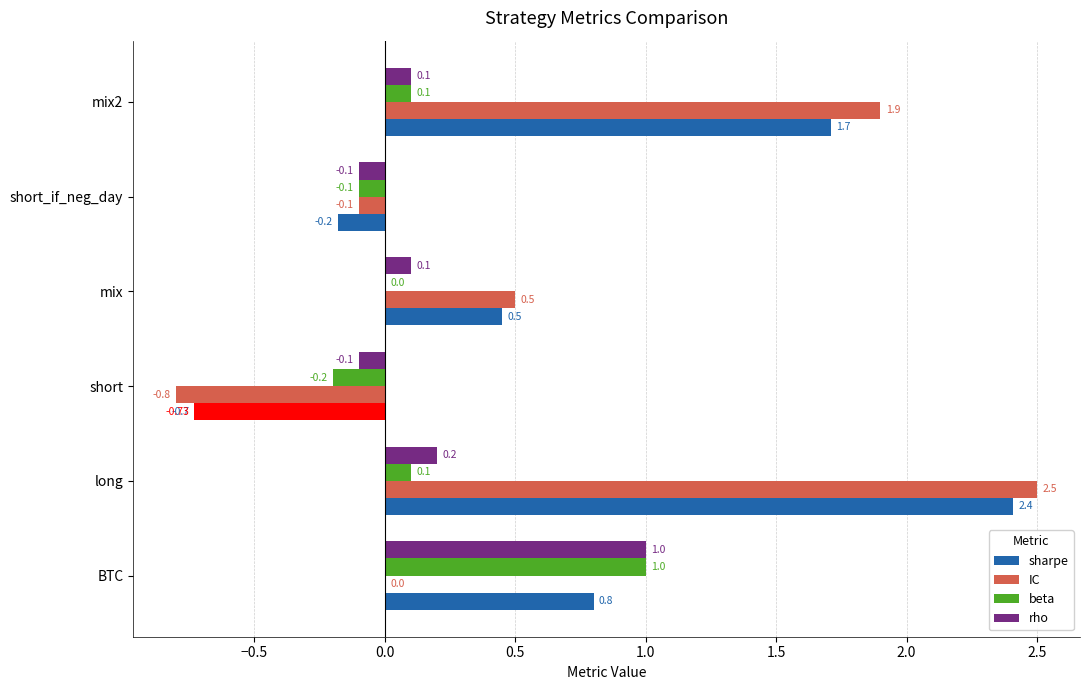

Rank the series by their maximum value, from lowest to highest.

beta, rho, sharpe, IC